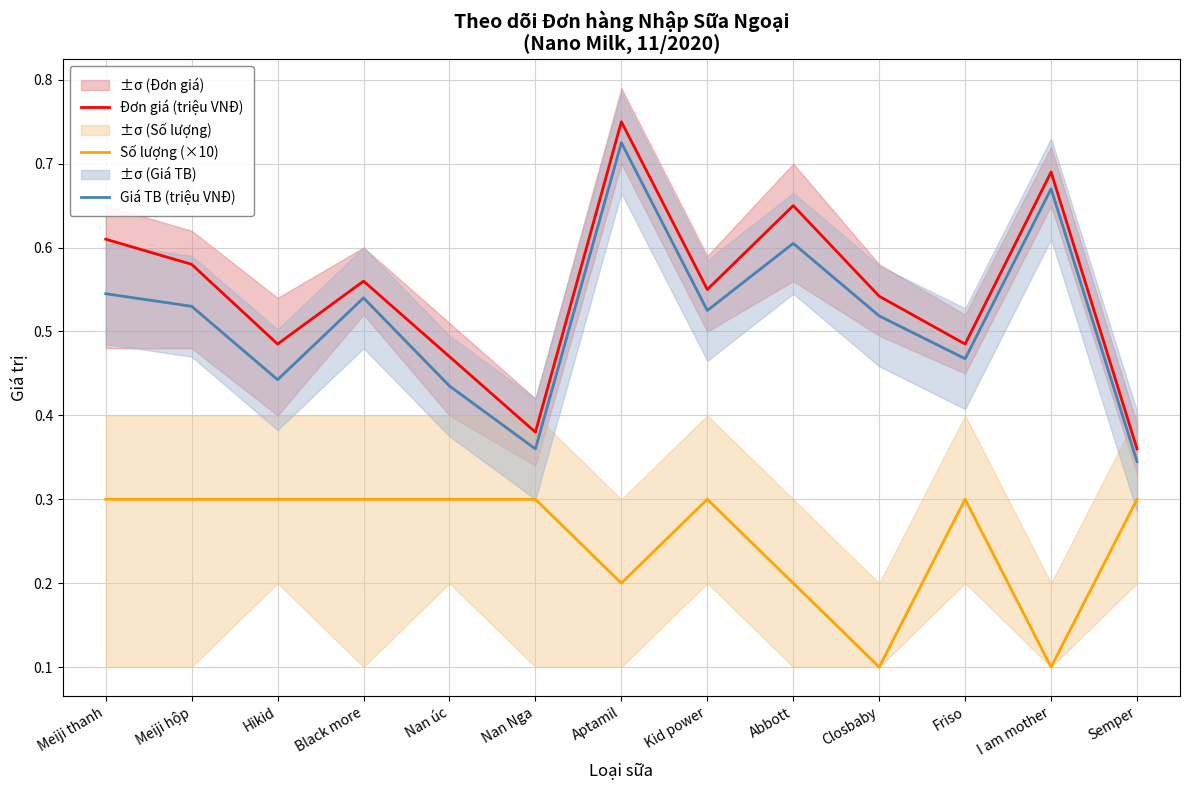

At which category is the sum across all series the highest?

Aptamil